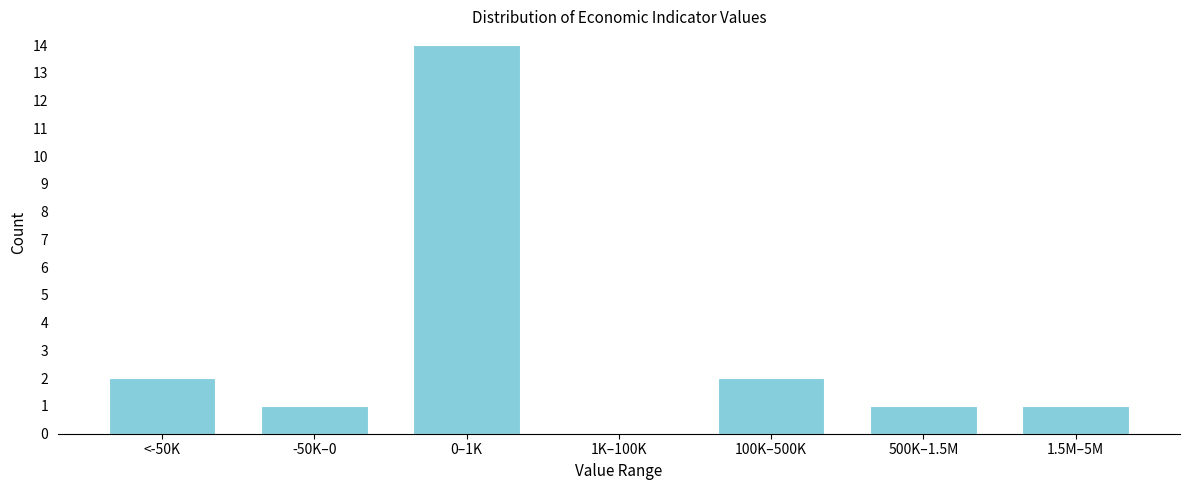

Reading left to right, list all the values displayed in this chart.

<-50K=2	-50K–0=1	0–1K=14	1K–100K=0	100K–500K=2	500K–1.5M=1	1.5M–5M=1